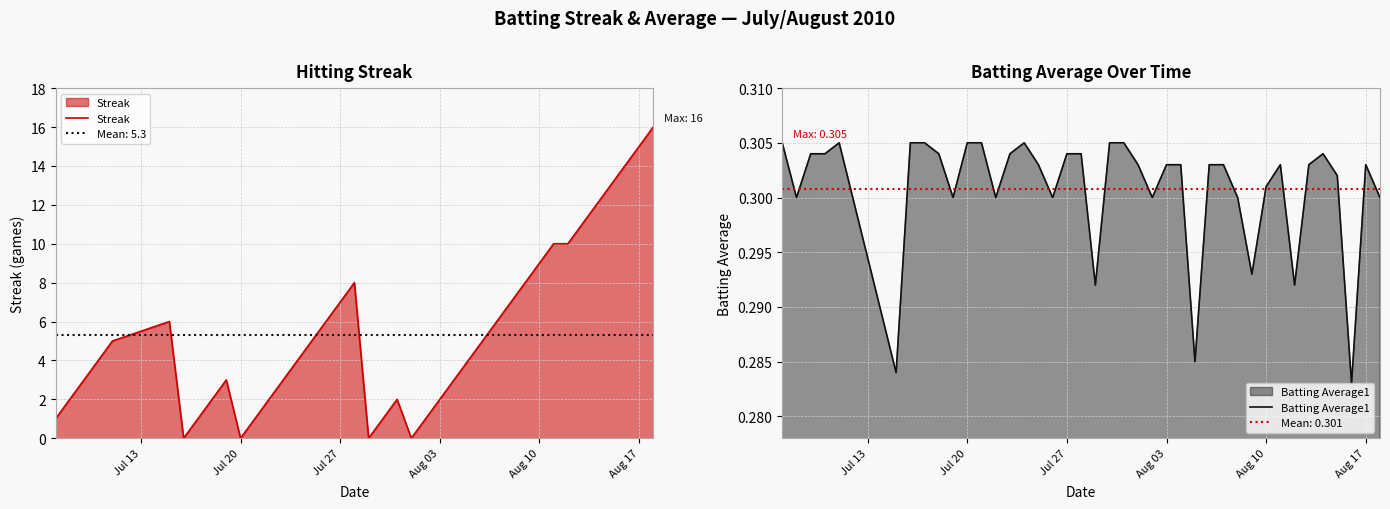

True or false: Streak and Batting Average1 cross at least once.

True